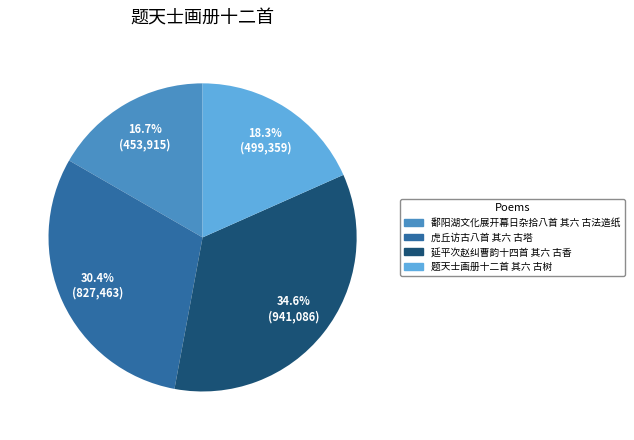

To the nearest percent, what is the combined percentage of 虎丘访古八首 其六 古塔 and 鄱阳湖文化展开幕日杂拾八首 其六 古法造纸?

47%